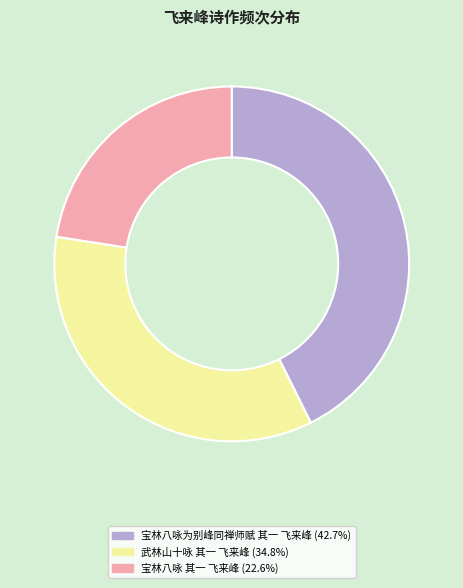

What is the largest slice in the pie chart?

宝林八咏为别峰同禅师赋 其一 飞来峰